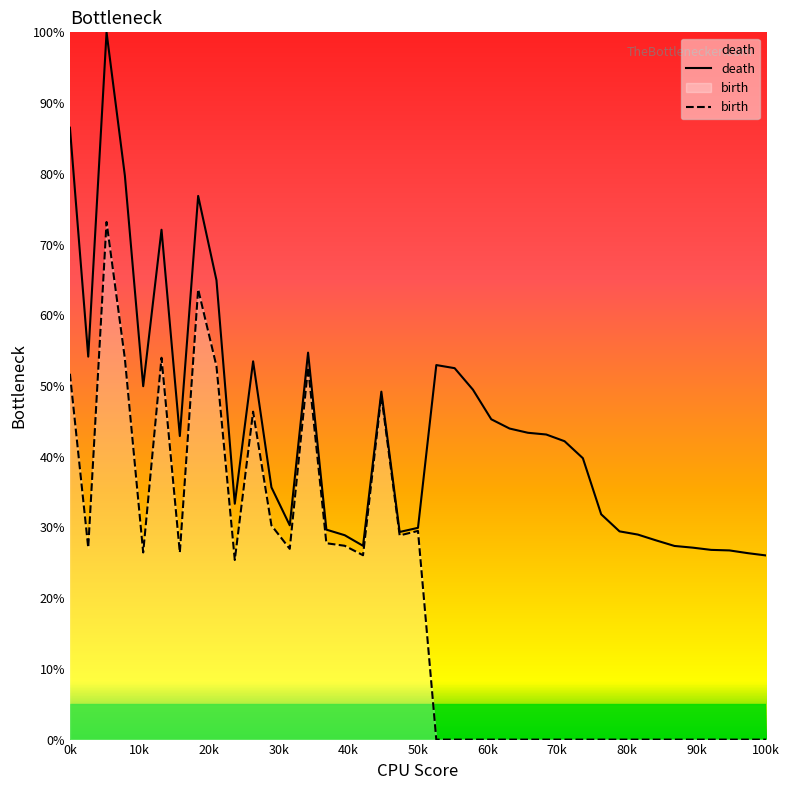

What is the maximum value for birth?

73.2